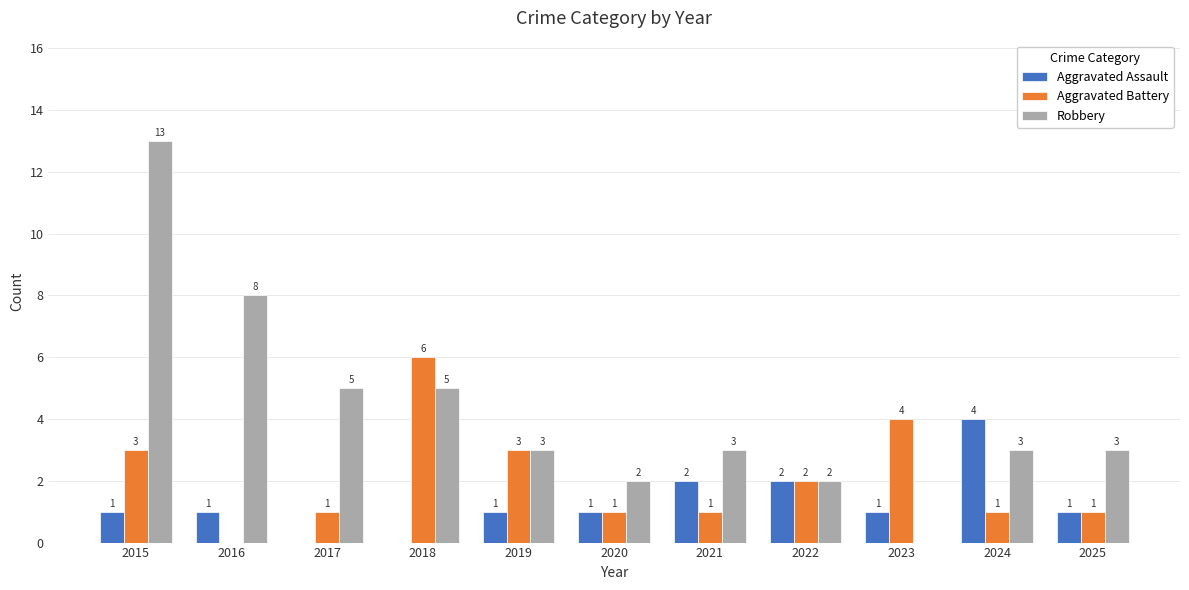

Count the Aggravated Assault values in the range 1 to 2.

8